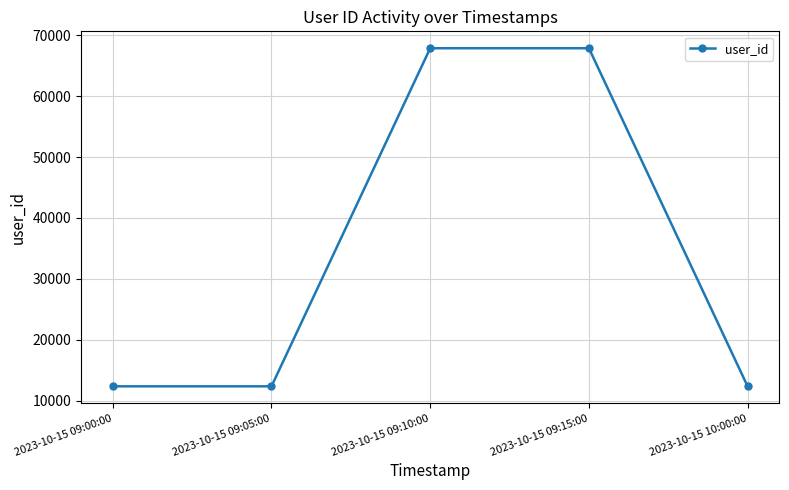

Between 2023-10-15 09:00:00 and 2023-10-15 09:10:00, which is larger?

2023-10-15 09:10:00